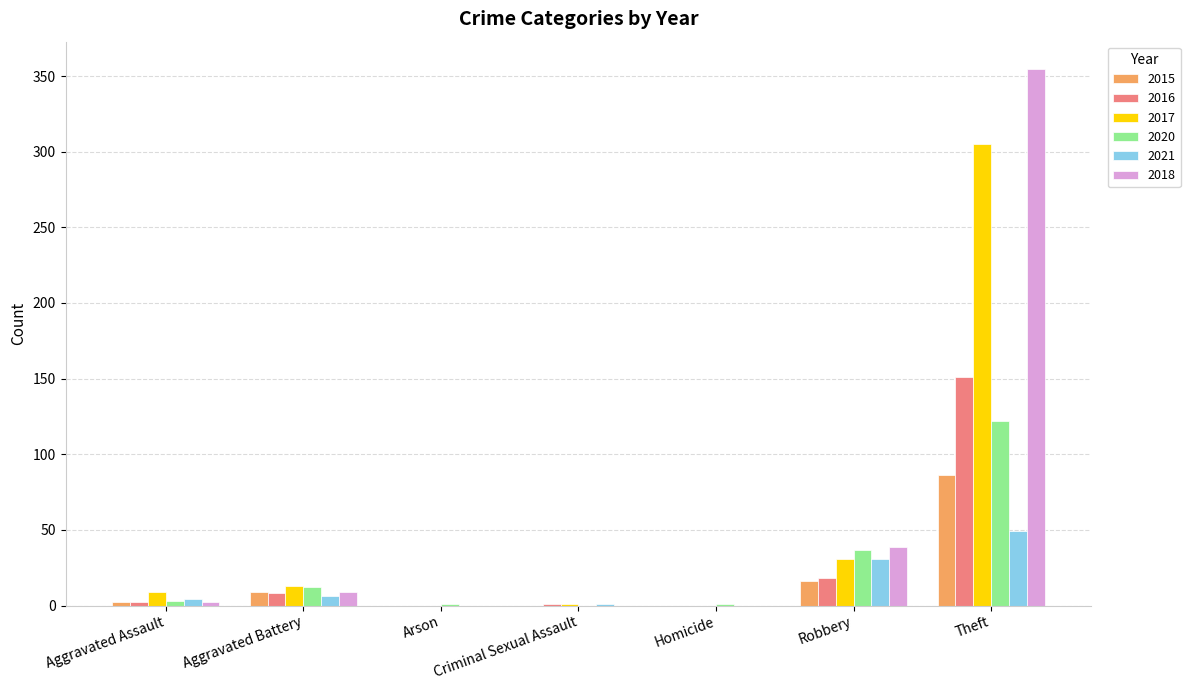

At which label is 2021 closest to 24?

Robbery